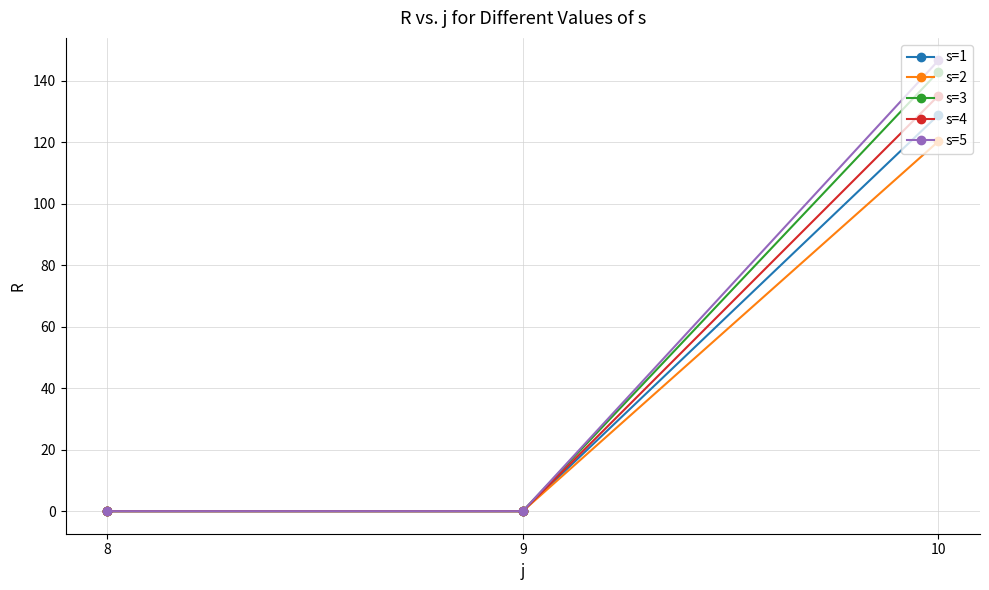

What is the average value of the s=5 series?

48.9